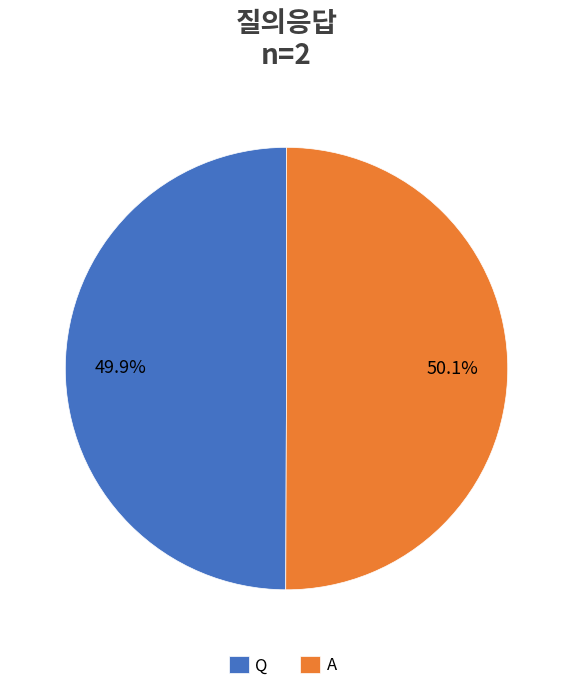

To the nearest percent, what is the combined percentage of A and Q?

100%